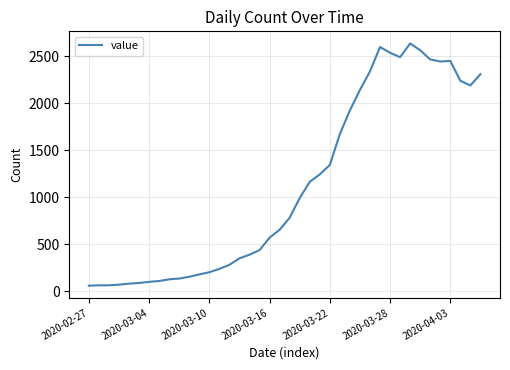

What is the greatest value displayed?

2638